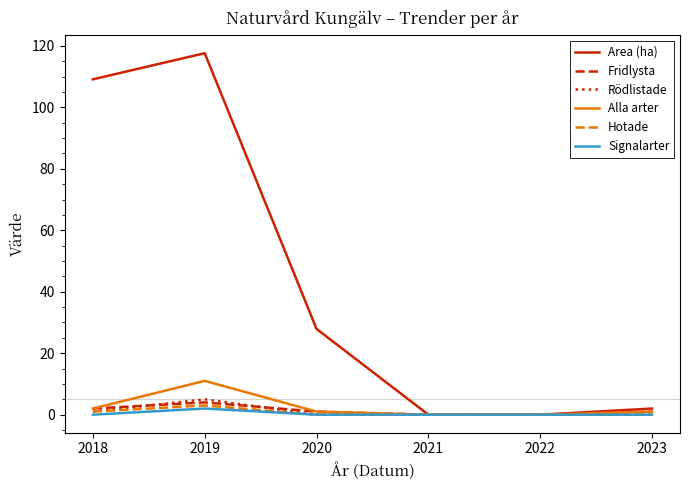

Which series has the largest total across all categories?

Area (ha)